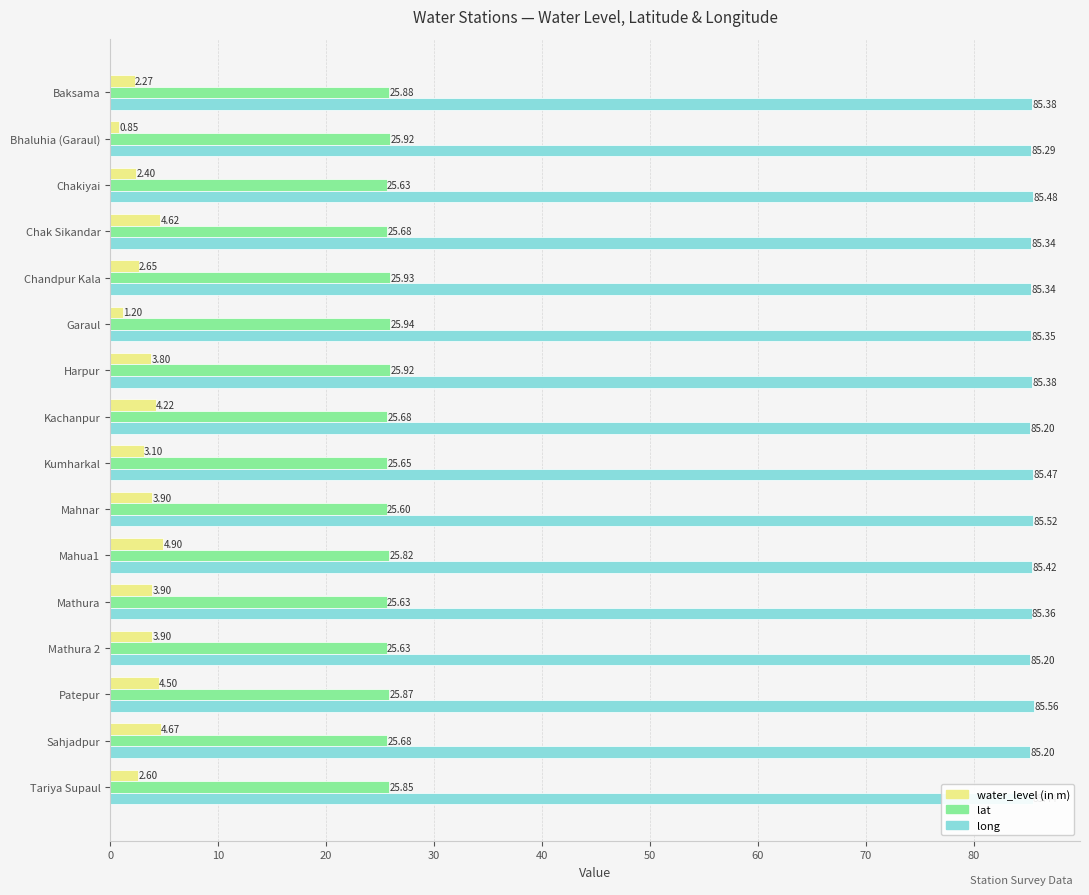

At which label is lat closest to 25?

Mahnar